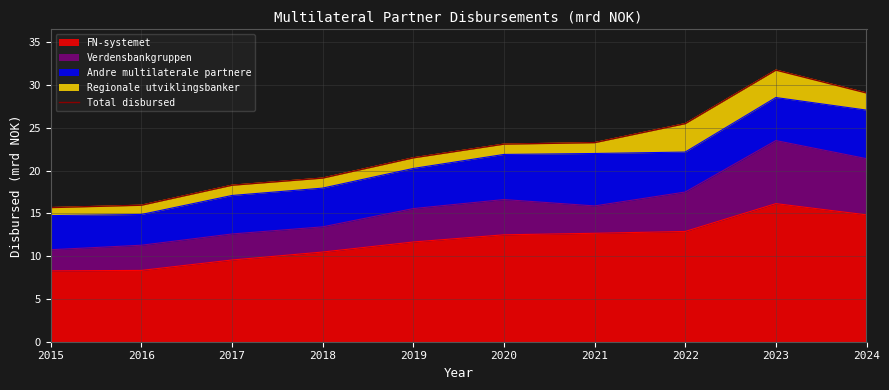

Where is the first local maximum?

2023